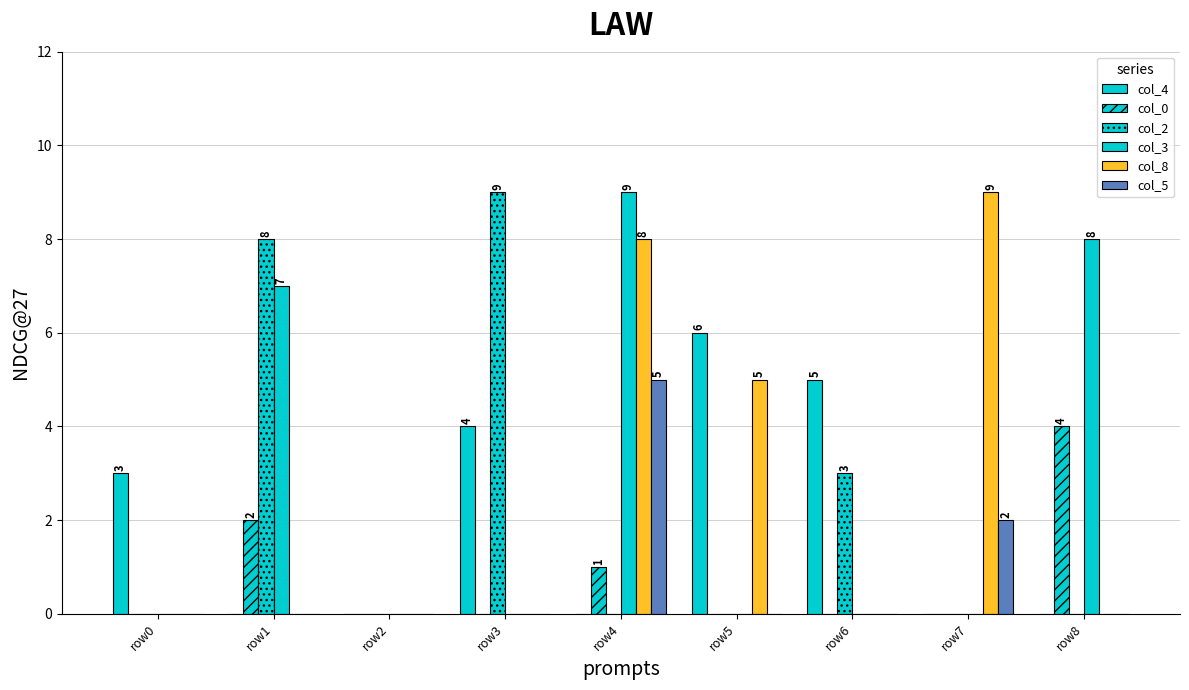

Reading left to right, what are all the values shown in this chart?

col_4: row0=3	row1=0	row2=0	row3=4	row4=0	row5=6	row6=5	row7=0	row8=0
col_0: row0=0	row1=2	row2=0	row3=0	row4=1	row5=0	row6=0	row7=0	row8=4
col_2: row0=0	row1=8	row2=0	row3=9	row4=0	row5=0	row6=3	row7=0	row8=0
col_3: row0=0	row1=7	row2=0	row3=0	row4=9	row5=0	row6=0	row7=0	row8=8
col_8: row0=0	row1=0	row2=0	row3=0	row4=8	row5=5	row6=0	row7=9	row8=0
col_5: row0=0	row1=0	row2=0	row3=0	row4=5	row5=0	row6=0	row7=2	row8=0